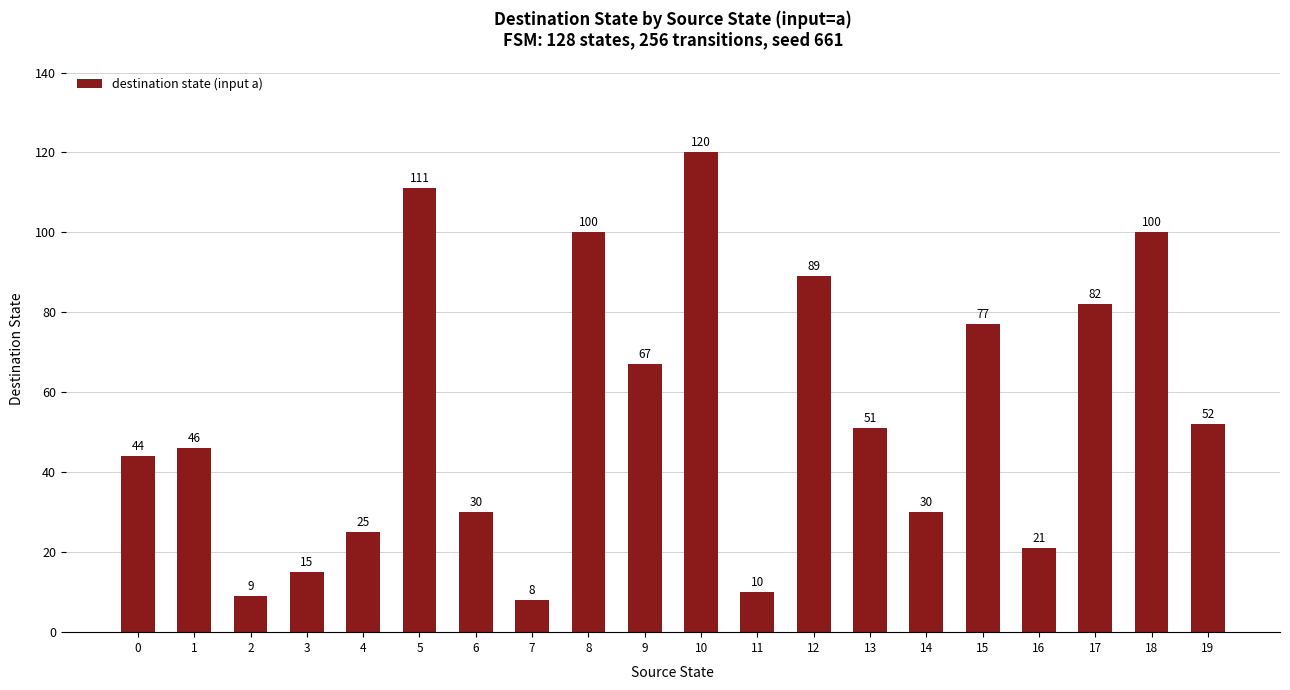

At which label is the value closest to 64?

9